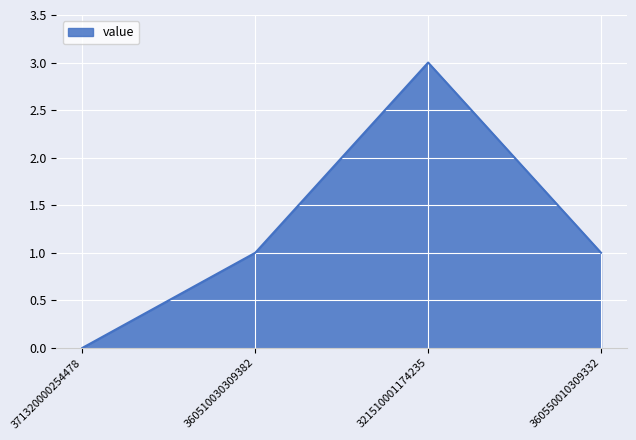

True or false: there are more than 1 points higher than both neighbors.

False